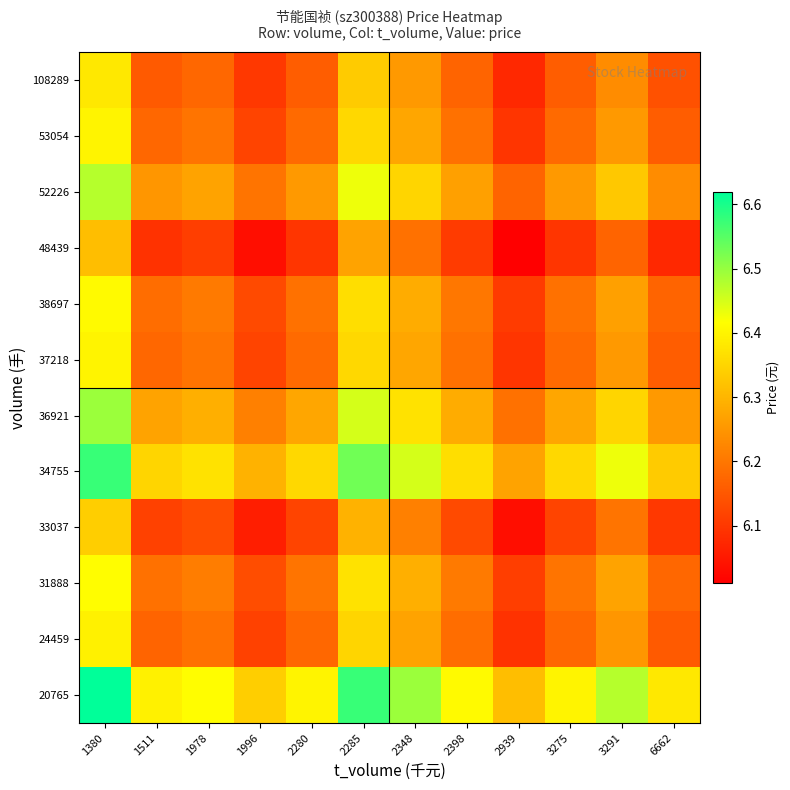

Reading left to right, what are all the values shown in this chart?

20765: 1380=6.6	1511=6.4	1978=6.4	1996=6.3	2280=6.4	2285=6.6	2348=6.5	2398=6.4	2939=6.3	3275=6.4	3291=6.5	6662=6.4
24459: 1380=6.4	1511=6.2	1978=6.2	1996=6.1	2280=6.2	2285=6.3	2348=6.3	2398=6.2	2939=6.1	3275=6.2	3291=6.2	6662=6.2
31888: 1380=6.4	1511=6.2	1978=6.2	1996=6.1	2280=6.2	2285=6.4	2348=6.3	2398=6.2	2939=6.1	3275=6.2	3291=6.3	6662=6.2
33037: 1380=6.3	1511=6.1	1978=6.1	1996=6.1	2280=6.1	2285=6.3	2348=6.2	2398=6.1	2939=6.0	3275=6.1	3291=6.2	6662=6.1
34755: 1380=6.6	1511=6.3	1978=6.4	1996=6.3	2280=6.4	2285=6.5	2348=6.5	2398=6.4	2939=6.3	3275=6.4	3291=6.4	6662=6.3
36921: 1380=6.5	1511=6.3	1978=6.3	1996=6.2	2280=6.3	2285=6.5	2348=6.4	2398=6.3	2939=6.2	3275=6.3	3291=6.3	6662=6.3
37218: 1380=6.4	1511=6.2	1978=6.2	1996=6.1	2280=6.2	2285=6.4	2348=6.3	2398=6.2	2939=6.1	3275=6.2	3291=6.3	6662=6.2
38697: 1380=6.4	1511=6.2	1978=6.2	1996=6.1	2280=6.2	2285=6.4	2348=6.3	2398=6.2	2939=6.1	3275=6.2	3291=6.3	6662=6.2
48439: 1380=6.3	1511=6.1	1978=6.1	1996=6.0	2280=6.1	2285=6.3	2348=6.2	2398=6.1	2939=6.0	3275=6.1	3291=6.2	6662=6.1
52226: 1380=6.5	1511=6.2	1978=6.3	1996=6.2	2280=6.3	2285=6.4	2348=6.3	2398=6.3	2939=6.2	3275=6.3	3291=6.3	6662=6.2
53054: 1380=6.4	1511=6.2	1978=6.2	1996=6.1	2280=6.2	2285=6.4	2348=6.3	2398=6.2	2939=6.1	3275=6.2	3291=6.3	6662=6.2
108289: 1380=6.4	1511=6.2	1978=6.2	1996=6.1	2280=6.2	2285=6.3	2348=6.3	2398=6.2	2939=6.1	3275=6.2	3291=6.2	6662=6.1